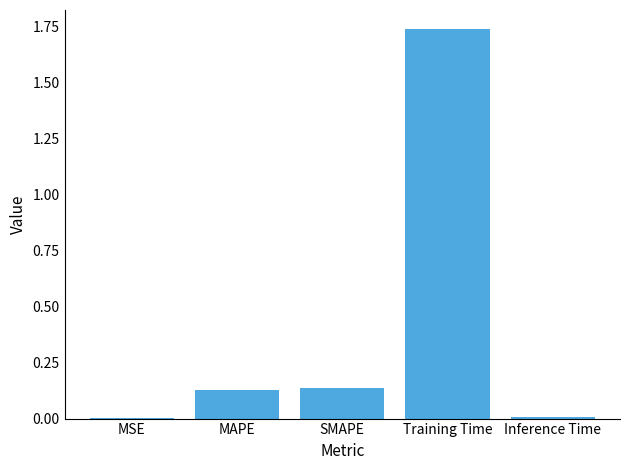

Is it true that the value at Inference Time is 0.0?

True